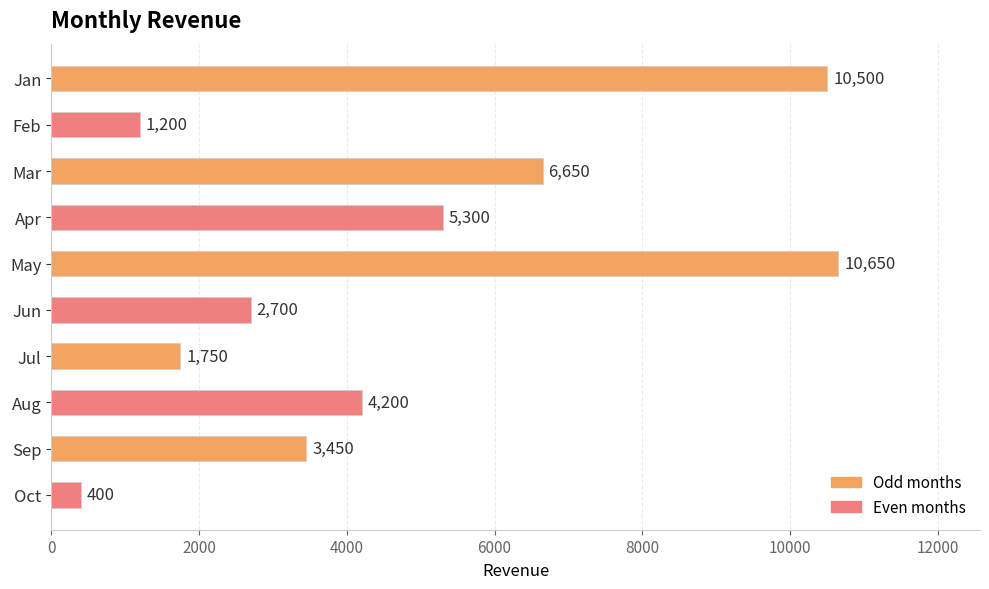

What is the sum of all values?

46800